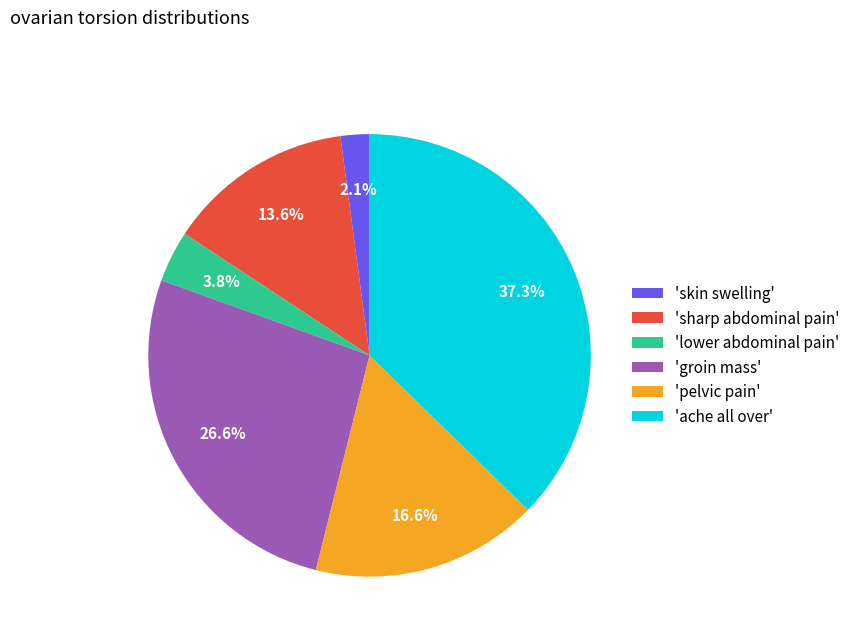

Which slice is the largest?

'ache all over'